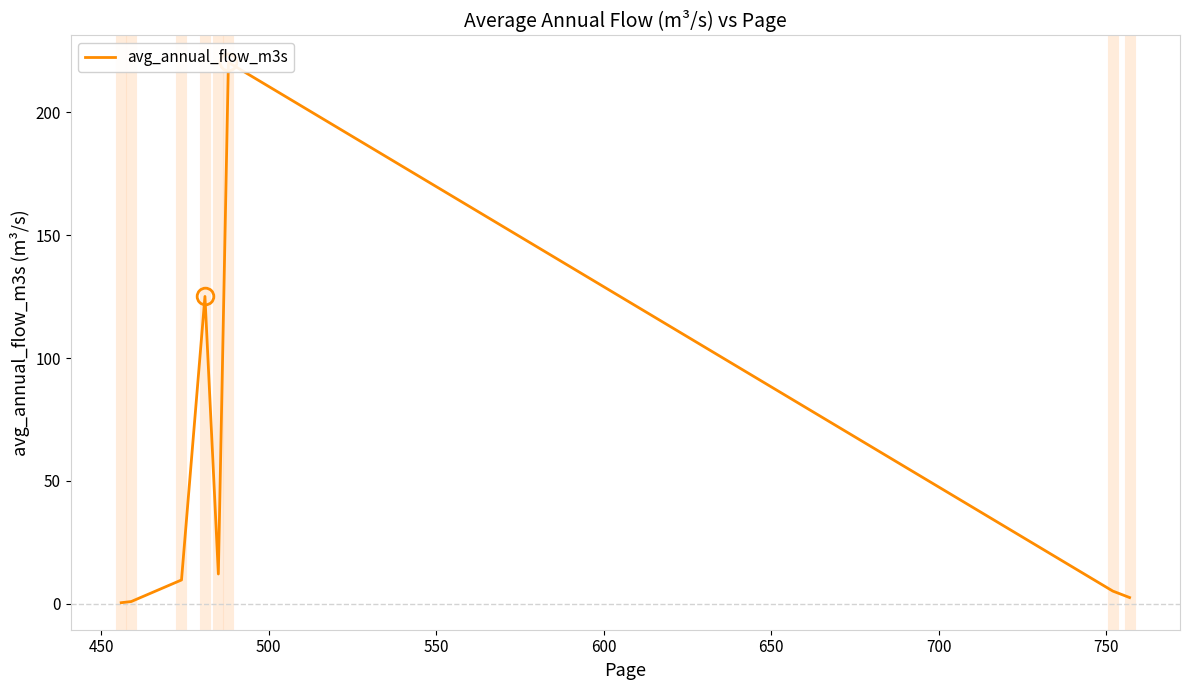

Reading left to right, list all the values displayed in this chart.

0.4	0.9	9.7	125.1	12.1	220.3	5.1	2.5